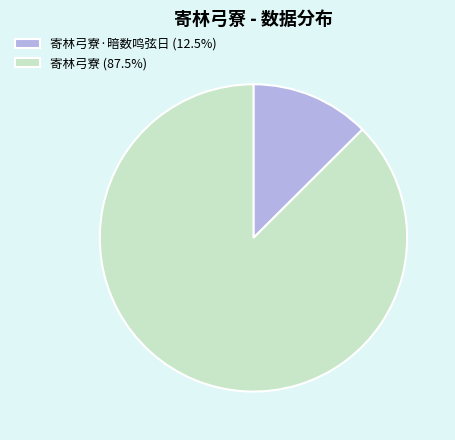

Do 寄林弓寮·暗数鸣弦日 (12.5%) and 寄林弓寮 (87.5%) together represent more than half of the pie?

Yes